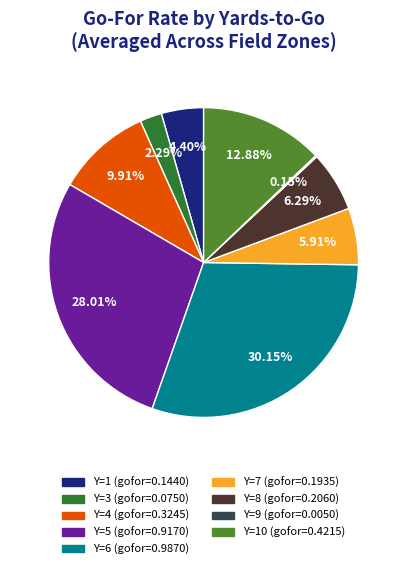

Is there a majority slice in this chart?

No